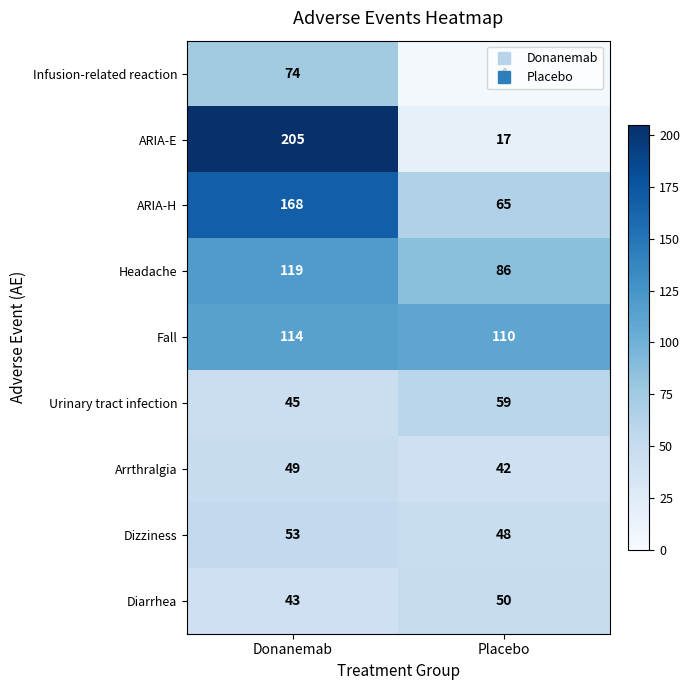

Between Donanemab and Placebo, which series saw the biggest shift?

ARIA-E